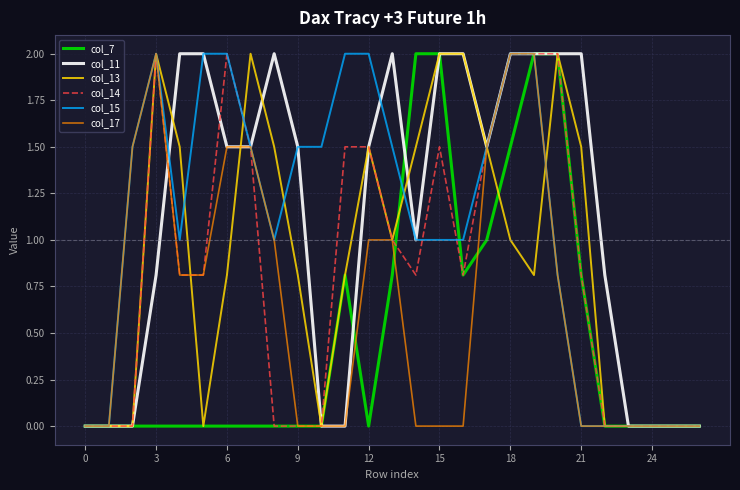

What is the maximum value for col_11?

2.0